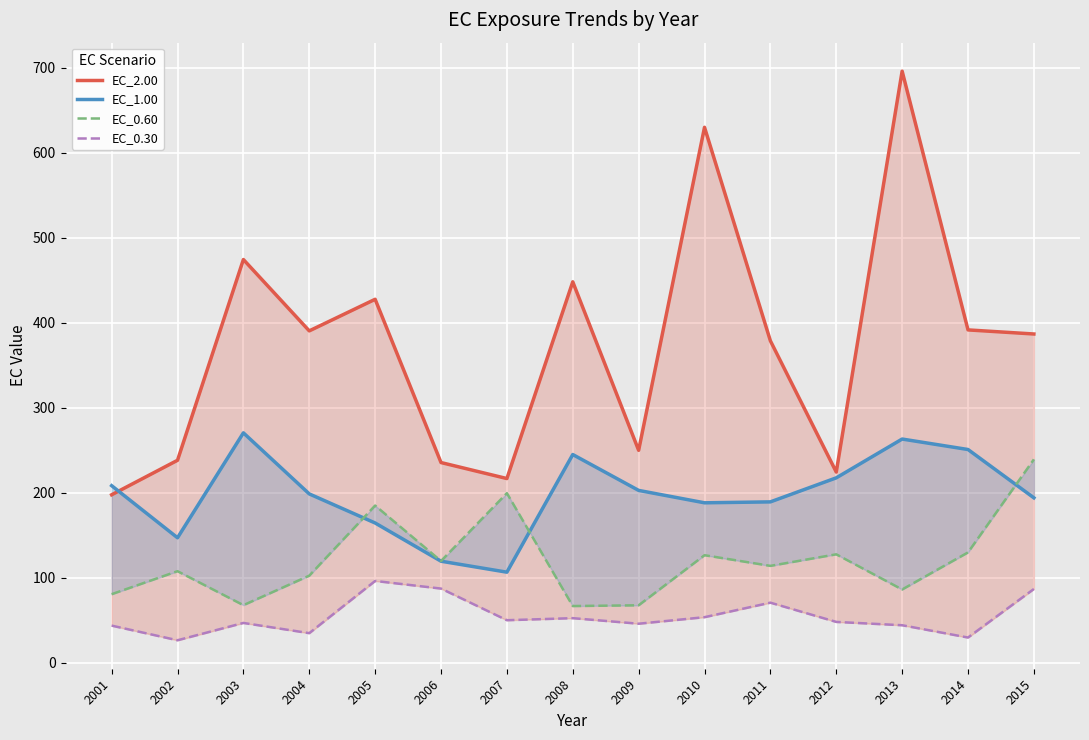

The EC_0.30 series shows 53.5 at 2010. True or false?

True